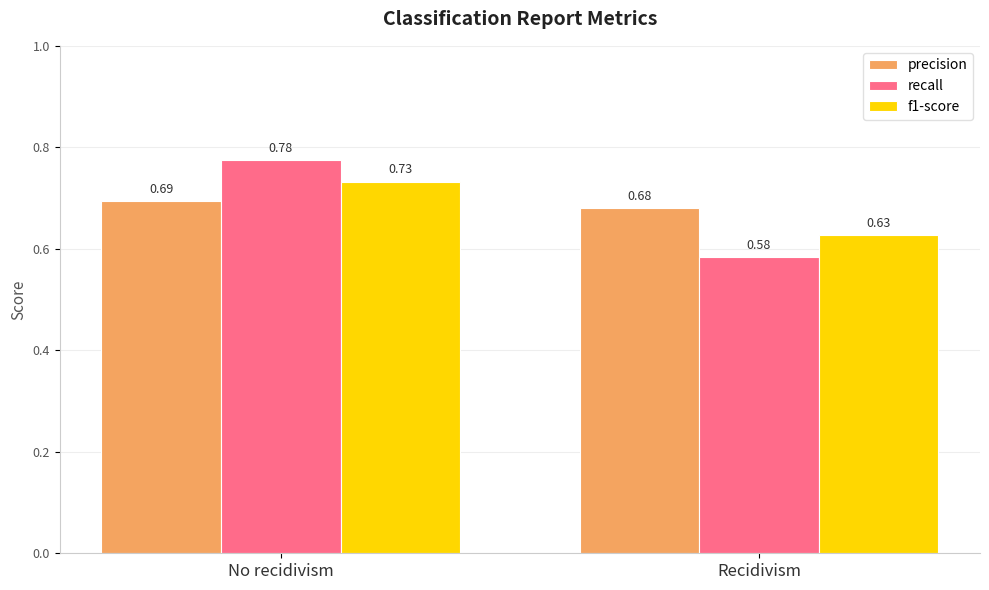

At which label is recall closest to 0?

Recidivism